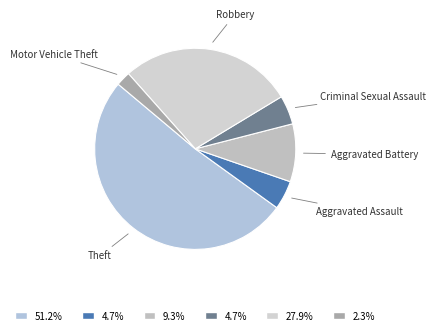

Does Theft account for over 50% of the chart?

Yes